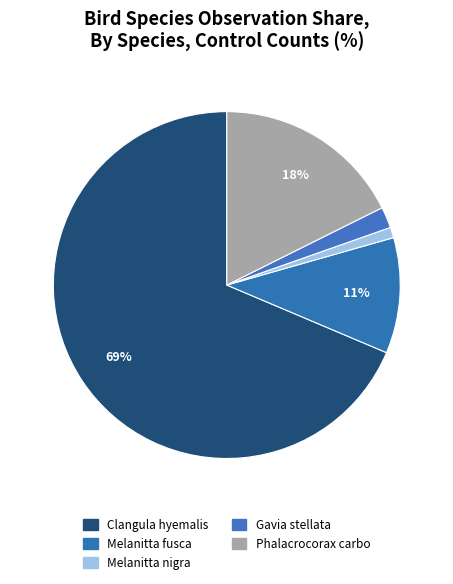

Count the number of slices in the pie.

5